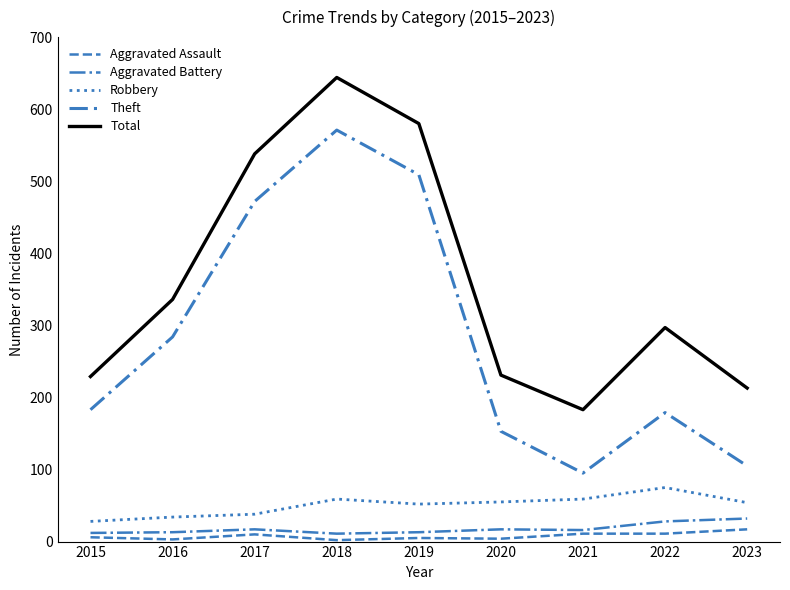

Does the chart have visible grid lines?

No